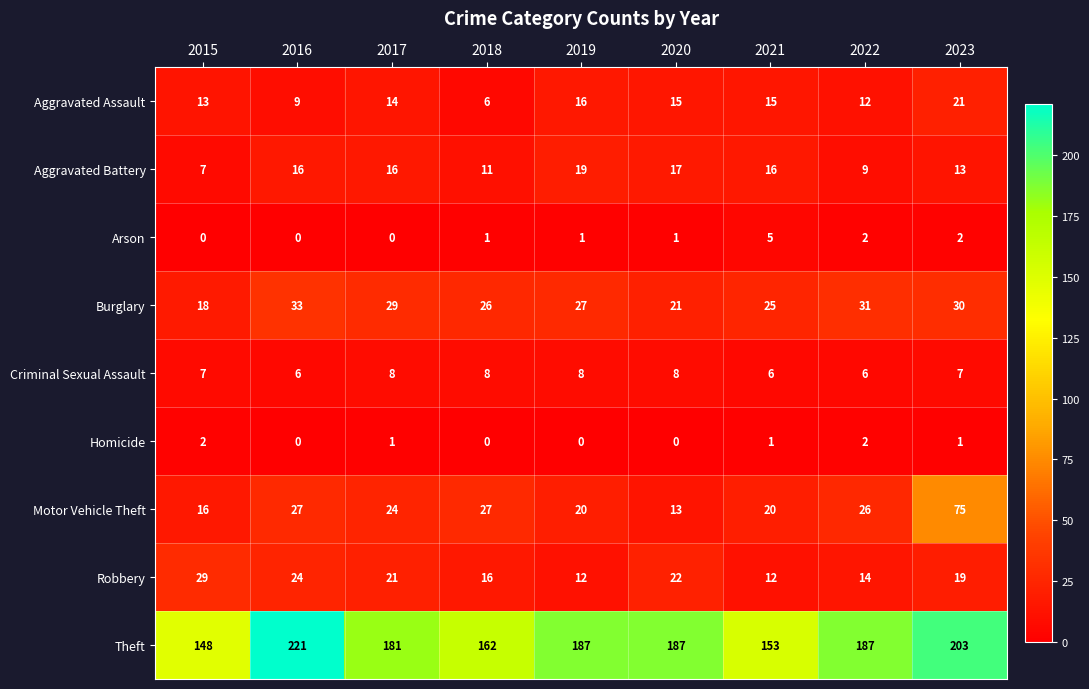

At which label does Aggravated Assault reach its peak?

2023